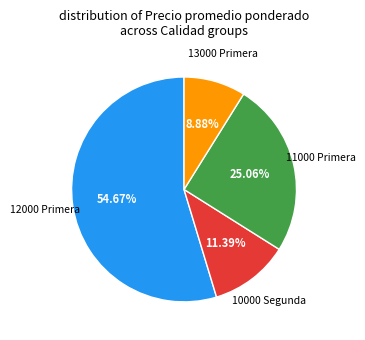

Is there any slice that represents more than half of the pie?

Yes